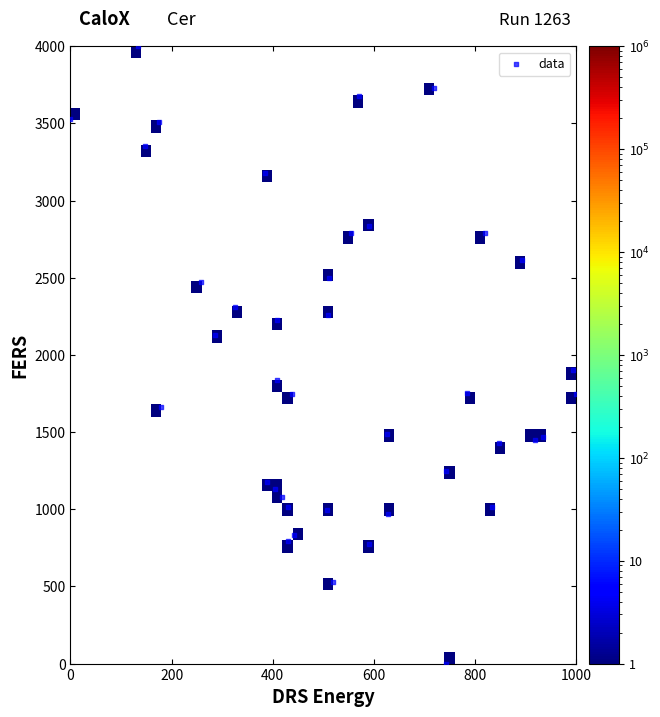

What is the range of Y values (max minus min)?

4000.0